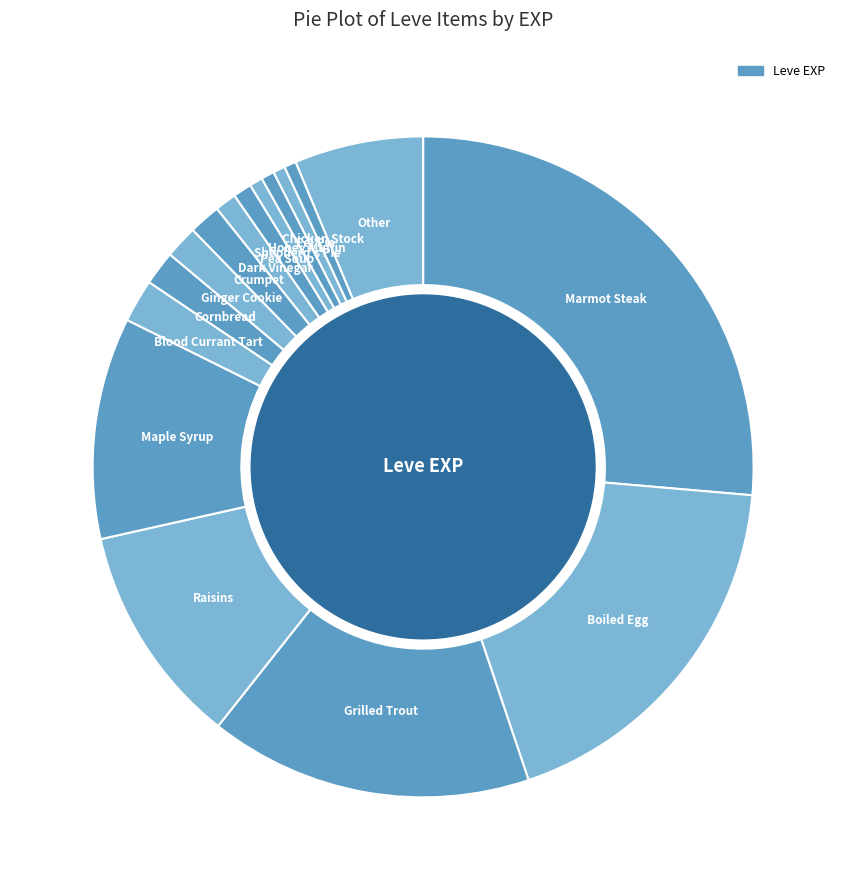

Is it true that Dark Vinegar is 1% of the pie?

True